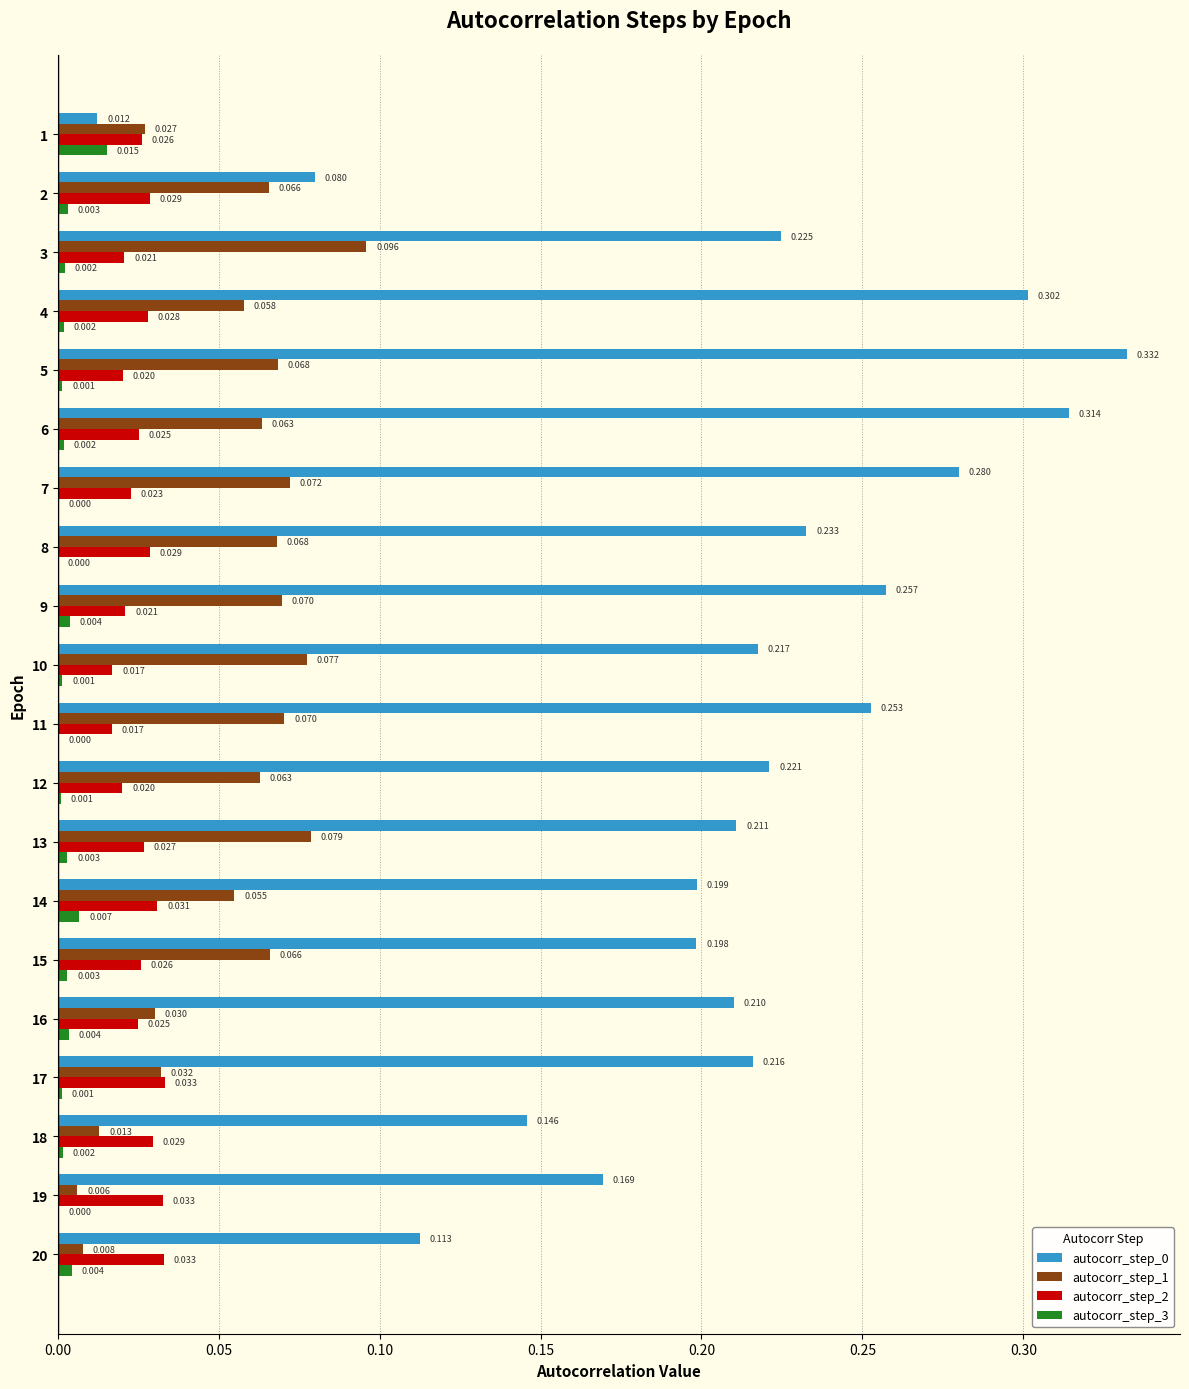

Is the value of autocorr_step_2 at 13 greater than the value of autocorr_step_1 at 11?

No